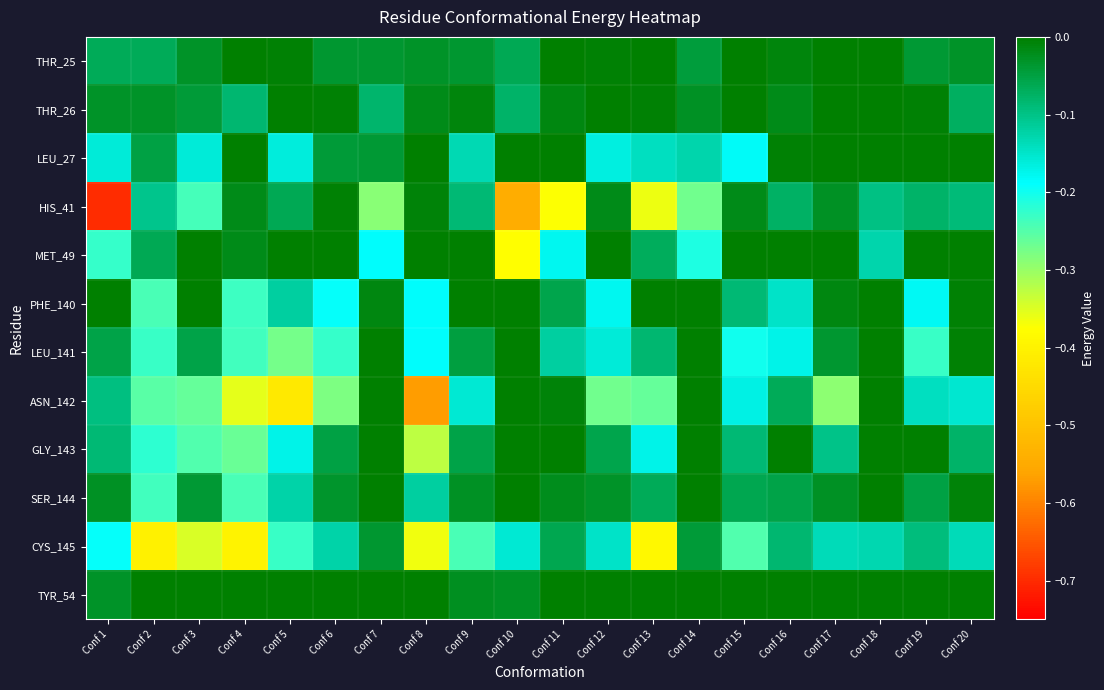

Reading right to left, list all the values displayed in this chart.

THR_25: Conf 20=-0.0	Conf 19=-0.0	Conf 18=-0.0	Conf 17=-0.0	Conf 16=-0.0	Conf 15=-0.0	Conf 14=-0.0	Conf 13=-0.0	Conf 12=-0.0	Conf 11=-0.0	Conf 10=-0.1	Conf 9=-0.0	Conf 8=-0.0	Conf 7=-0.0	Conf 6=-0.0	Conf 5=-0.0	Conf 4=-0.0	Conf 3=-0.0	Conf 2=-0.1	Conf 1=-0.1
THR_26: Conf 20=-0.1	Conf 19=-0.0	Conf 18=0.0	Conf 17=0.0	Conf 16=-0.0	Conf 15=0.0	Conf 14=-0.0	Conf 13=-0.0	Conf 12=0.0	Conf 11=-0.0	Conf 10=-0.1	Conf 9=-0.0	Conf 8=-0.0	Conf 7=-0.1	Conf 6=-0.0	Conf 5=0.0	Conf 4=-0.1	Conf 3=-0.0	Conf 2=-0.0	Conf 1=-0.0
LEU_27: Conf 20=0.0	Conf 19=-0.0	Conf 18=0.0	Conf 17=0.0	Conf 16=-0.0	Conf 15=-0.2	Conf 14=-0.1	Conf 13=-0.1	Conf 12=-0.2	Conf 11=0.0	Conf 10=0.0	Conf 9=-0.1	Conf 8=0.0	Conf 7=-0.0	Conf 6=-0.0	Conf 5=-0.2	Conf 4=0.0	Conf 3=-0.2	Conf 2=-0.1	Conf 1=-0.2
HIS_41: Conf 20=-0.1	Conf 19=-0.1	Conf 18=-0.1	Conf 17=-0.0	Conf 16=-0.1	Conf 15=-0.0	Conf 14=-0.3	Conf 13=-0.4	Conf 12=-0.0	Conf 11=-0.4	Conf 10=-0.5	Conf 9=-0.1	Conf 8=-0.0	Conf 7=-0.3	Conf 6=-0.0	Conf 5=-0.1	Conf 4=-0.0	Conf 3=-0.2	Conf 2=-0.1	Conf 1=-0.7
MET_49: Conf 20=-0.0	Conf 19=0.0	Conf 18=-0.1	Conf 17=-0.0	Conf 16=-0.0	Conf 15=0.0	Conf 14=-0.2	Conf 13=-0.1	Conf 12=0.0	Conf 11=-0.2	Conf 10=-0.4	Conf 9=-0.0	Conf 8=0.0	Conf 7=-0.2	Conf 6=0.0	Conf 5=-0.0	Conf 4=-0.0	Conf 3=-0.0	Conf 2=-0.1	Conf 1=-0.2
PHE_140: Conf 20=-0.0	Conf 19=-0.2	Conf 18=0.0	Conf 17=-0.0	Conf 16=-0.1	Conf 15=-0.1	Conf 14=0.0	Conf 13=-0.0	Conf 12=-0.2	Conf 11=-0.1	Conf 10=0.0	Conf 9=-0.0	Conf 8=-0.2	Conf 7=-0.0	Conf 6=-0.2	Conf 5=-0.1	Conf 4=-0.2	Conf 3=-0.0	Conf 2=-0.2	Conf 1=0.0
LEU_141: Conf 20=-0.0	Conf 19=-0.2	Conf 18=0.0	Conf 17=-0.0	Conf 16=-0.2	Conf 15=-0.2	Conf 14=0.0	Conf 13=-0.1	Conf 12=-0.2	Conf 11=-0.1	Conf 10=0.0	Conf 9=-0.0	Conf 8=-0.2	Conf 7=-0.0	Conf 6=-0.2	Conf 5=-0.3	Conf 4=-0.2	Conf 3=-0.1	Conf 2=-0.2	Conf 1=-0.1
ASN_142: Conf 20=-0.2	Conf 19=-0.1	Conf 18=-0.0	Conf 17=-0.3	Conf 16=-0.1	Conf 15=-0.2	Conf 14=-0.0	Conf 13=-0.3	Conf 12=-0.3	Conf 11=-0.0	Conf 10=0.0	Conf 9=-0.2	Conf 8=-0.6	Conf 7=-0.0	Conf 6=-0.3	Conf 5=-0.4	Conf 4=-0.4	Conf 3=-0.3	Conf 2=-0.3	Conf 1=-0.1
GLY_143: Conf 20=-0.1	Conf 19=0.0	Conf 18=0.0	Conf 17=-0.1	Conf 16=0.0	Conf 15=-0.1	Conf 14=0.0	Conf 13=-0.2	Conf 12=-0.1	Conf 11=0.0	Conf 10=-0.0	Conf 9=-0.1	Conf 8=-0.3	Conf 7=0.0	Conf 6=-0.0	Conf 5=-0.2	Conf 4=-0.3	Conf 3=-0.2	Conf 2=-0.2	Conf 1=-0.1
SER_144: Conf 20=-0.0	Conf 19=-0.1	Conf 18=0.0	Conf 17=-0.0	Conf 16=-0.1	Conf 15=-0.1	Conf 14=0.0	Conf 13=-0.1	Conf 12=-0.0	Conf 11=-0.0	Conf 10=0.0	Conf 9=-0.0	Conf 8=-0.1	Conf 7=-0.0	Conf 6=-0.0	Conf 5=-0.1	Conf 4=-0.2	Conf 3=-0.0	Conf 2=-0.2	Conf 1=-0.0
CYS_145: Conf 20=-0.1	Conf 19=-0.1	Conf 18=-0.1	Conf 17=-0.1	Conf 16=-0.1	Conf 15=-0.2	Conf 14=-0.0	Conf 13=-0.4	Conf 12=-0.1	Conf 11=-0.1	Conf 10=-0.2	Conf 9=-0.2	Conf 8=-0.4	Conf 7=-0.0	Conf 6=-0.1	Conf 5=-0.2	Conf 4=-0.4	Conf 3=-0.3	Conf 2=-0.4	Conf 1=-0.2
TYR_54: Conf 20=0.0	Conf 19=0.0	Conf 18=0.0	Conf 17=0.0	Conf 16=0.0	Conf 15=0.0	Conf 14=0.0	Conf 13=-0.0	Conf 12=0.0	Conf 11=0.0	Conf 10=-0.0	Conf 9=-0.0	Conf 8=0.0	Conf 7=0.0	Conf 6=-0.0	Conf 5=0.0	Conf 4=0.0	Conf 3=0.0	Conf 2=0.0	Conf 1=-0.0